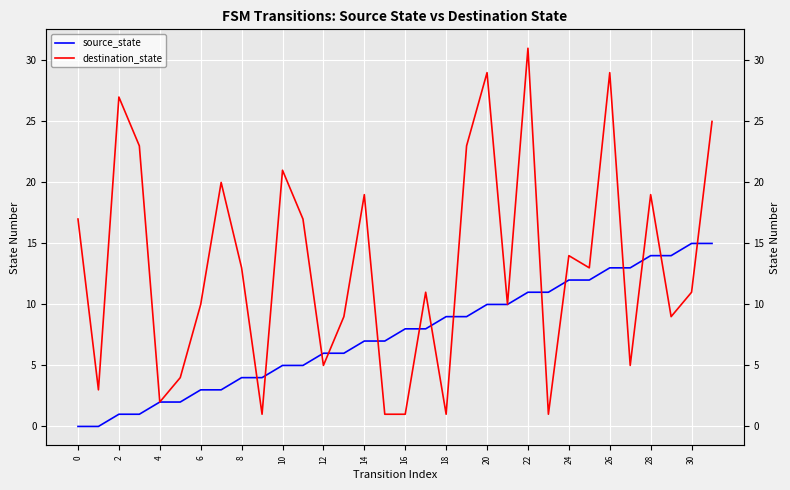

Reading right to left, list all the values displayed in this chart.

source_state: 15	15	14	14	13	13	12	12	11	11	10	10	9	9	8	8	7	7	6	6	5	5	4	4	3	3	2	2	1	1	0	0
destination_state: 25	11	9	19	5	29	13	14	1	31	10	29	23	1	11	1	1	19	9	5	17	21	1	13	20	10	4	2	23	27	3	17